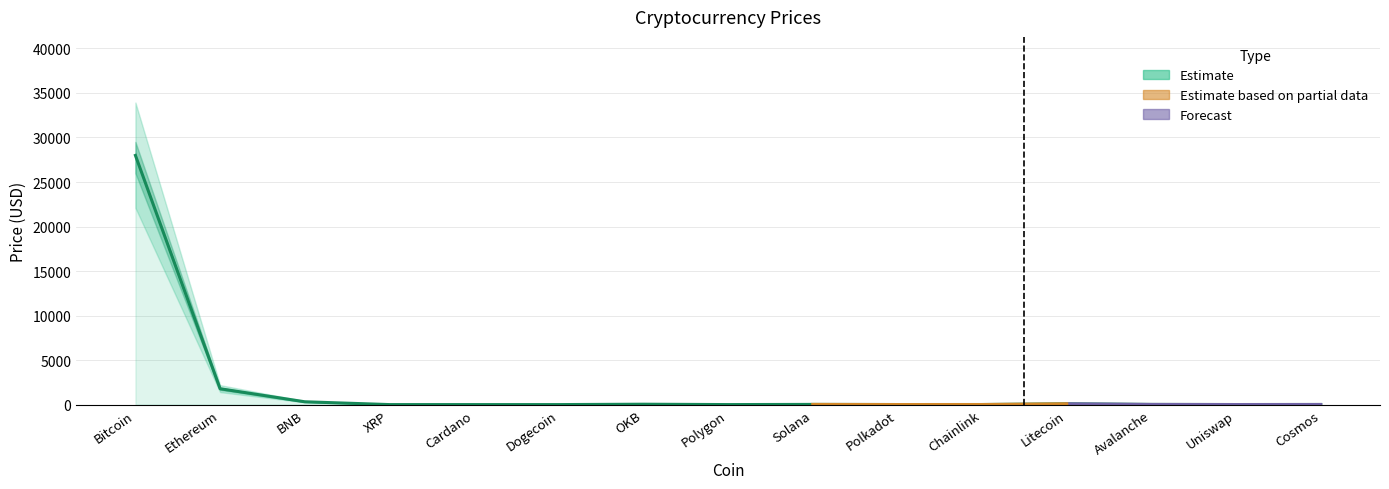

The value at Chainlink is 7.2. True or false?

True